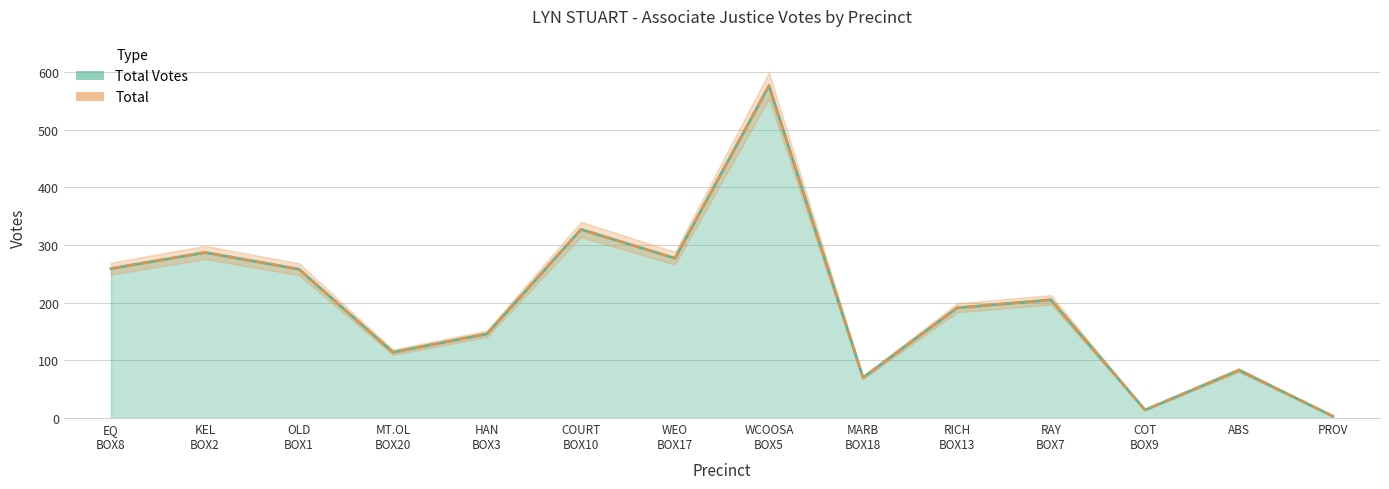

At which label does Total reach its minimum?

PROV